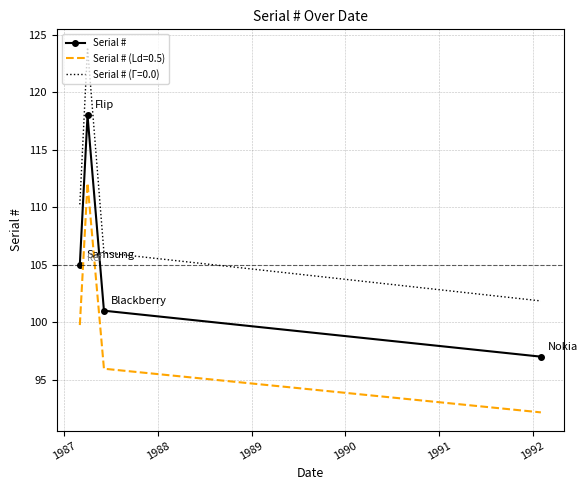

List the series in order of their peak value, lowest first.

Serial # (Ld=0.5), Serial #, Serial # (Γ=0.0)